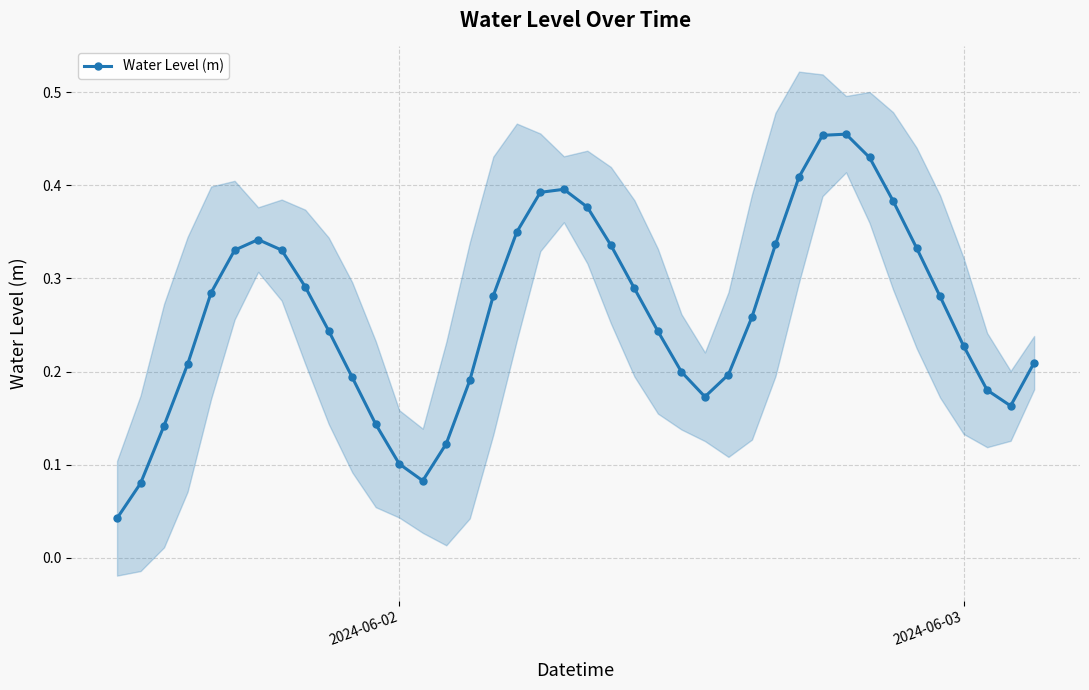

Reading left to right, list all the values displayed in this chart.

0.0	0.1	0.1	0.2	0.3	0.3	0.3	0.3	0.3	0.2	0.2	0.1	0.1	0.1	0.1	0.2	0.3	0.3	0.4	0.4	0.4	0.3	0.3	0.2	0.2	0.2	0.2	0.3	0.3	0.4	0.5	0.5	0.4	0.4	0.3	0.3	0.2	0.2	0.2	0.2